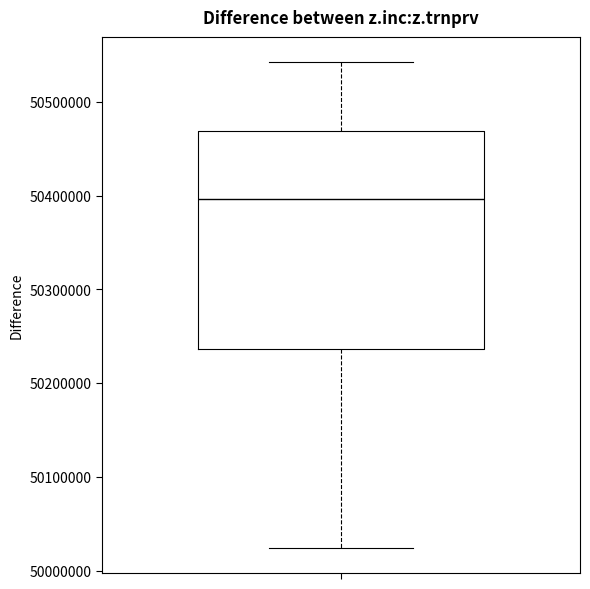

Where is the upper edge of the box on the y-axis? The values are not printed on the chart, so give them approximately, as read against the axis.

50470000